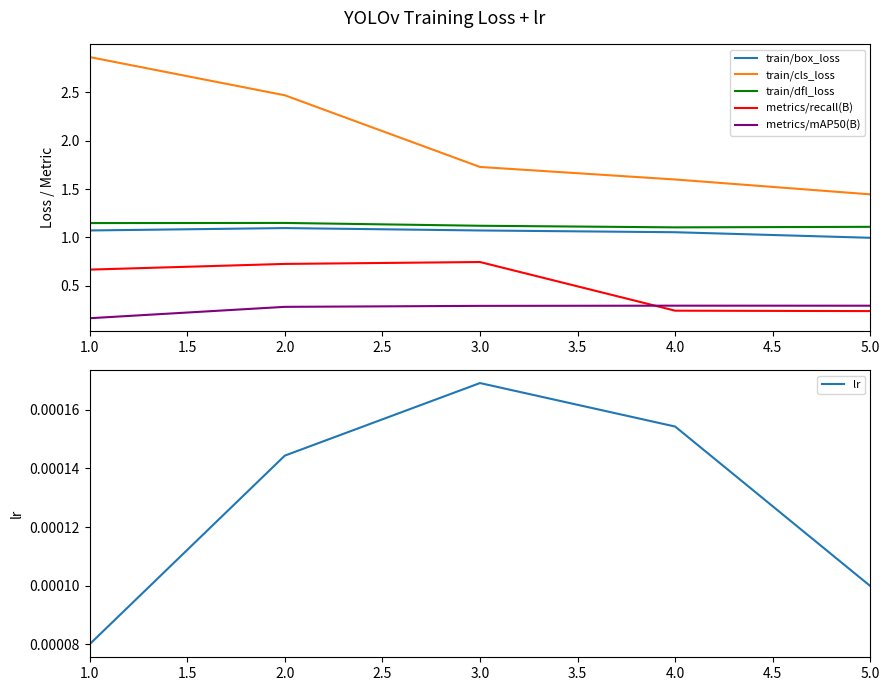

Count the number of data series in this chart.

6